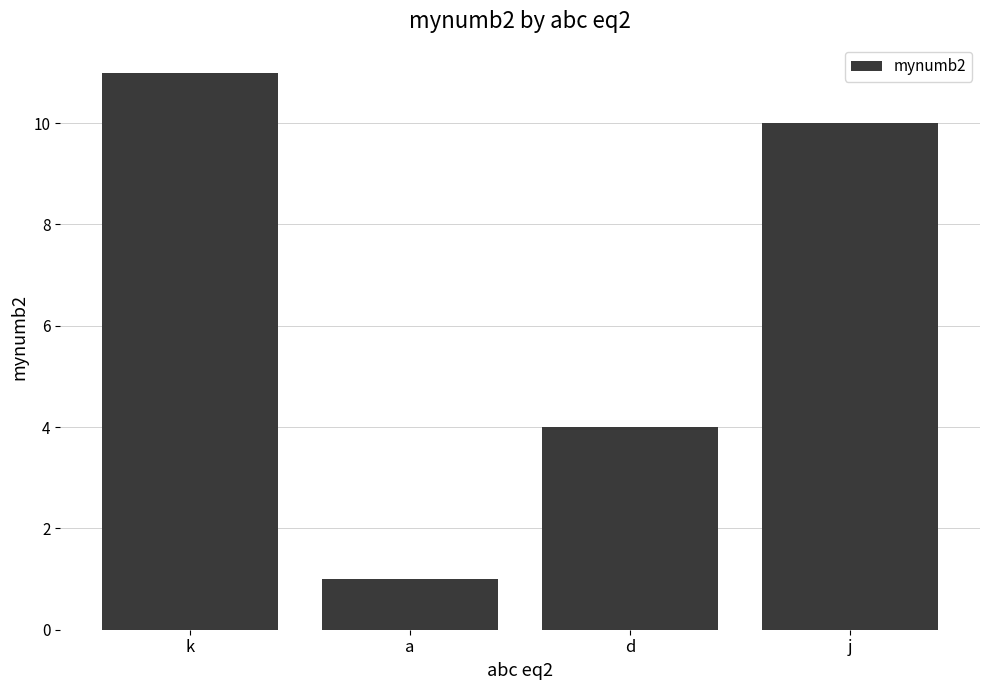

What is the label of the 3rd bar from the left?

d